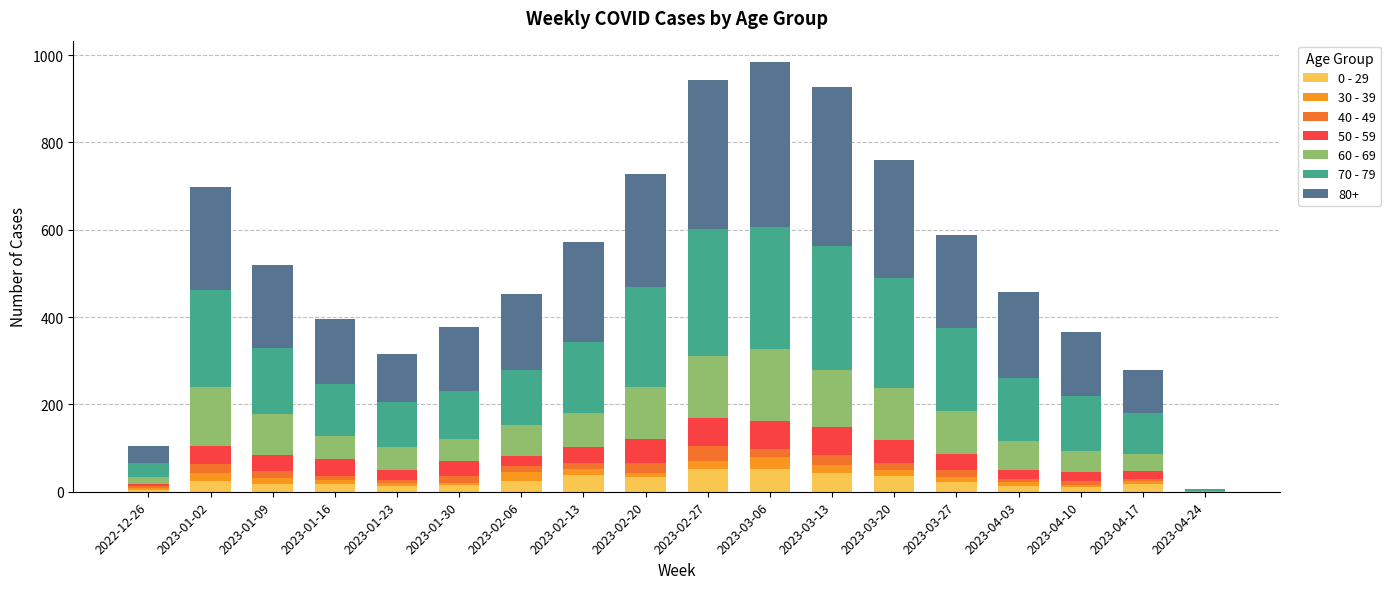

What is the sum of all 0 - 29 values?

438